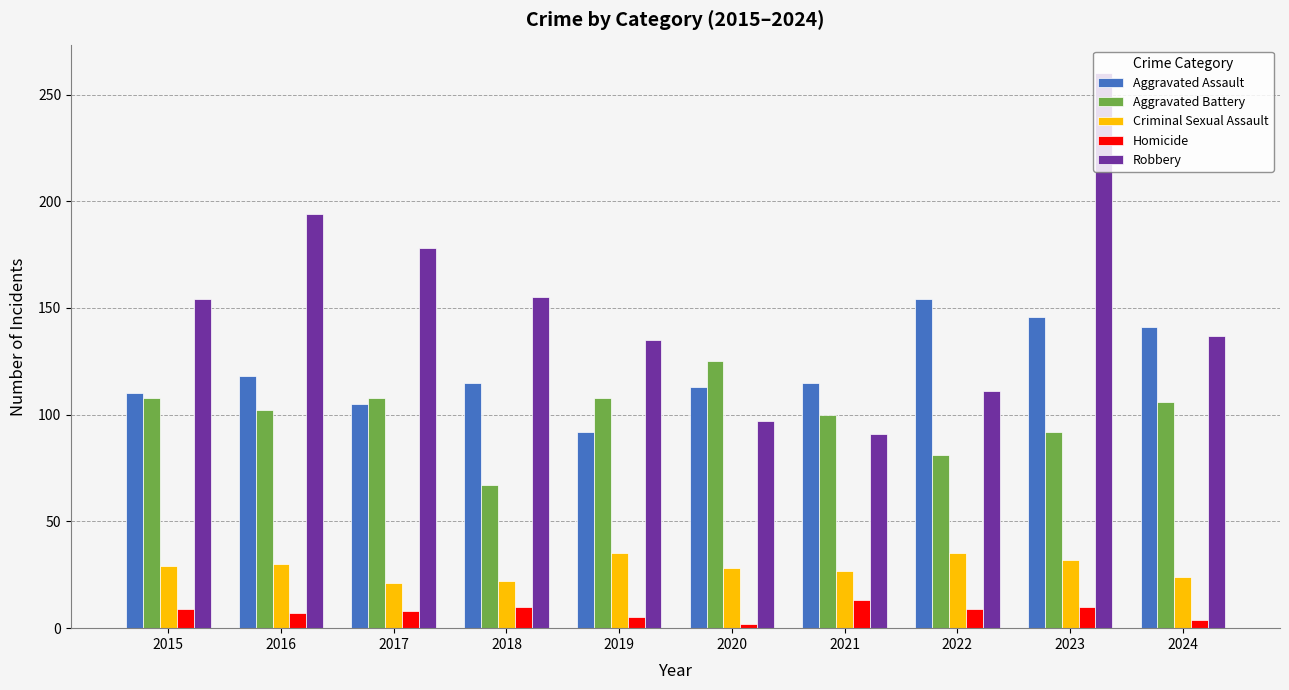

Which series has the widest spread of values?

Robbery